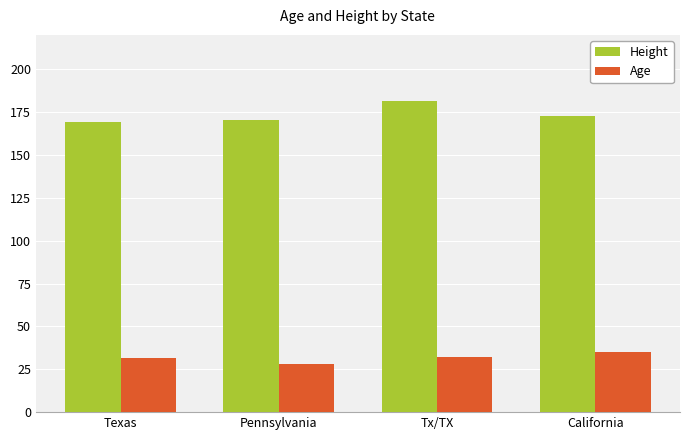

What is the approximate value of Age at Texas?

31.5